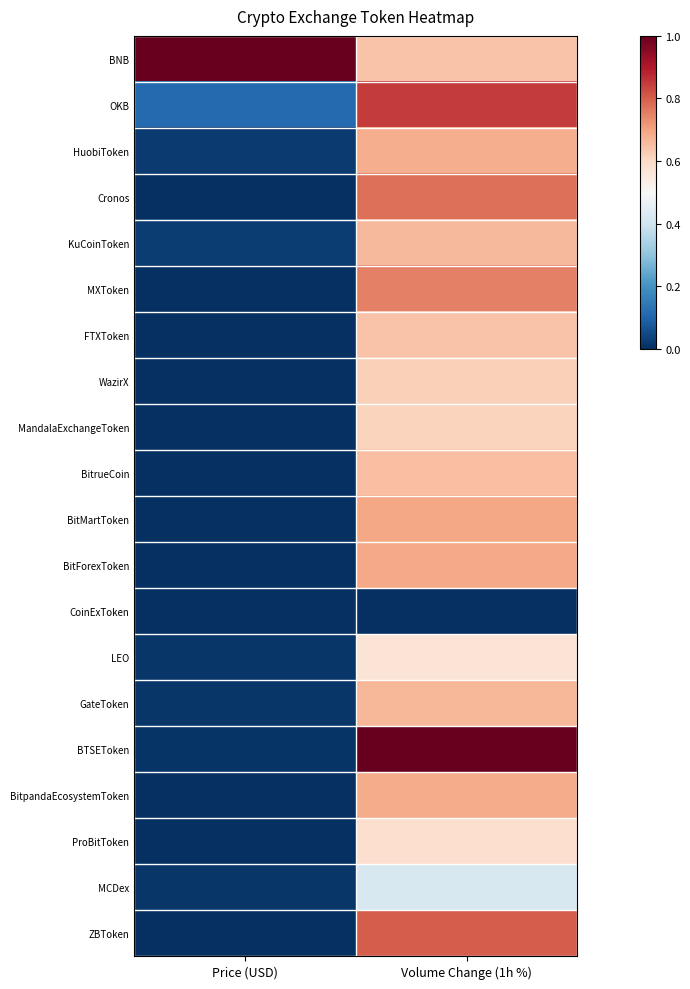

Reading left to right, extract all data points from this chart.

BNB: Price (USD)=1.0	Volume Change (1h %)=0.6
OKB: Price (USD)=0.1	Volume Change (1h %)=0.9
HuobiToken: Price (USD)=0.0	Volume Change (1h %)=0.7
Cronos: Price (USD)=0.0	Volume Change (1h %)=0.8
KuCoinToken: Price (USD)=0.0	Volume Change (1h %)=0.7
MXToken: Price (USD)=0.0	Volume Change (1h %)=0.8
FTXToken: Price (USD)=0.0	Volume Change (1h %)=0.6
WazirX: Price (USD)=0.0	Volume Change (1h %)=0.6
MandalaExchangeToken: Price (USD)=0.0	Volume Change (1h %)=0.6
BitrueCoin: Price (USD)=0.0	Volume Change (1h %)=0.7
BitMartToken: Price (USD)=0.0	Volume Change (1h %)=0.7
BitForexToken: Price (USD)=0.0	Volume Change (1h %)=0.7
CoinExToken: Price (USD)=0.0	Volume Change (1h %)=0.0
LEO: Price (USD)=0.0	Volume Change (1h %)=0.6
GateToken: Price (USD)=0.0	Volume Change (1h %)=0.7
BTSEToken: Price (USD)=0.0	Volume Change (1h %)=1.0
BitpandaEcosystemToken: Price (USD)=0.0	Volume Change (1h %)=0.7
ProBitToken: Price (USD)=0.0	Volume Change (1h %)=0.6
MCDex: Price (USD)=0.0	Volume Change (1h %)=0.4
ZBToken: Price (USD)=0.0	Volume Change (1h %)=0.8